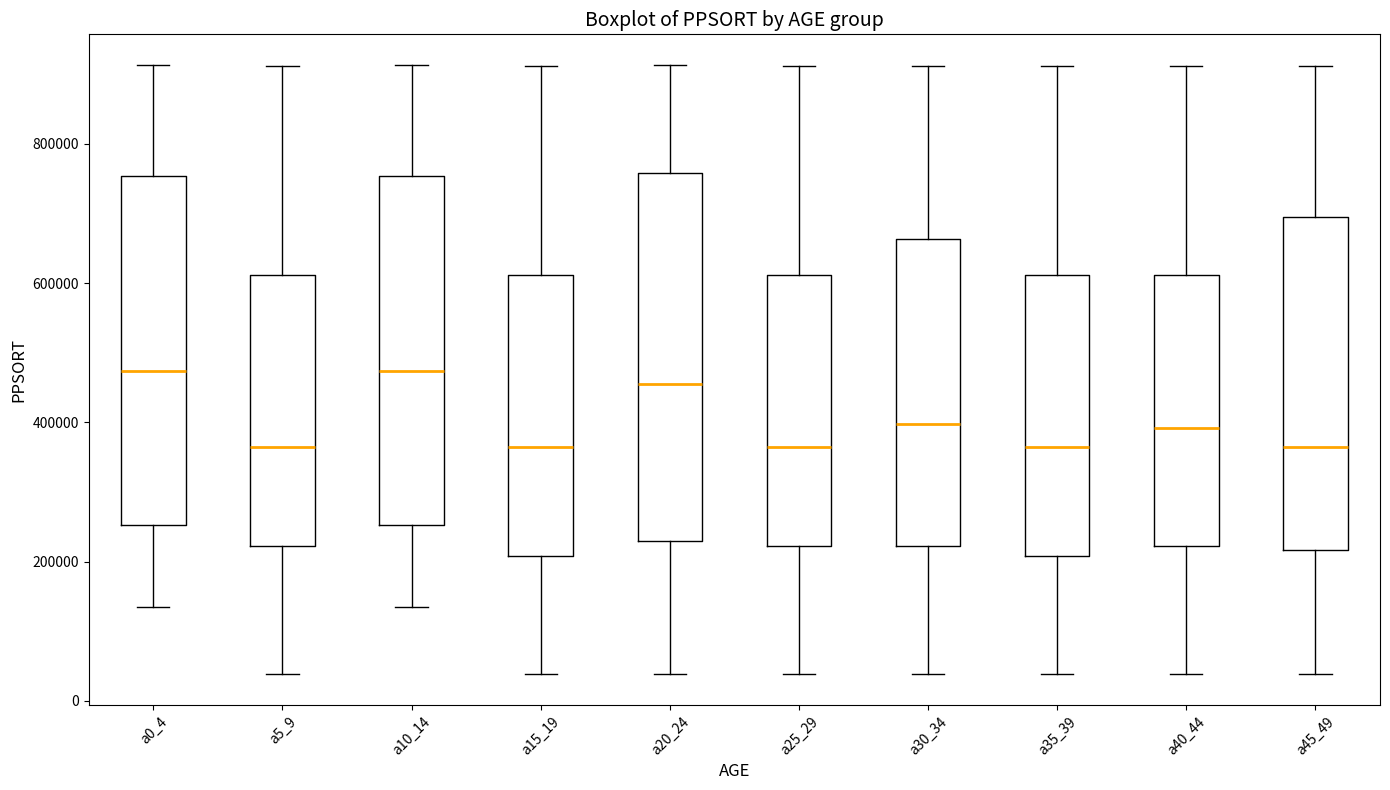

Reading left to right, transcribe this box plot: for each box, give where its median line is, the range the box spans, and where its two whiskers end, as read against the y-axis. The values are not printed on the chart, so give them approximately, as read against the axis.

a0_4: median 480000, box 260000 to 760000, whiskers 140000 to 920000
a5_9: median 360000, box 220000 to 620000, whiskers 40000 to 920000
a10_14: median 480000, box 260000 to 760000, whiskers 140000 to 920000
a15_19: median 360000, box 200000 to 620000, whiskers 40000 to 920000
a20_24: median 460000, box 220000 to 760000, whiskers 40000 to 920000
a25_29: median 360000, box 220000 to 620000, whiskers 40000 to 920000
a30_34: median 400000, box 220000 to 660000, whiskers 40000 to 920000
a35_39: median 360000, box 200000 to 620000, whiskers 40000 to 920000
a40_44: median 400000, box 220000 to 620000, whiskers 40000 to 920000
a45_49: median 360000, box 220000 to 700000, whiskers 40000 to 920000